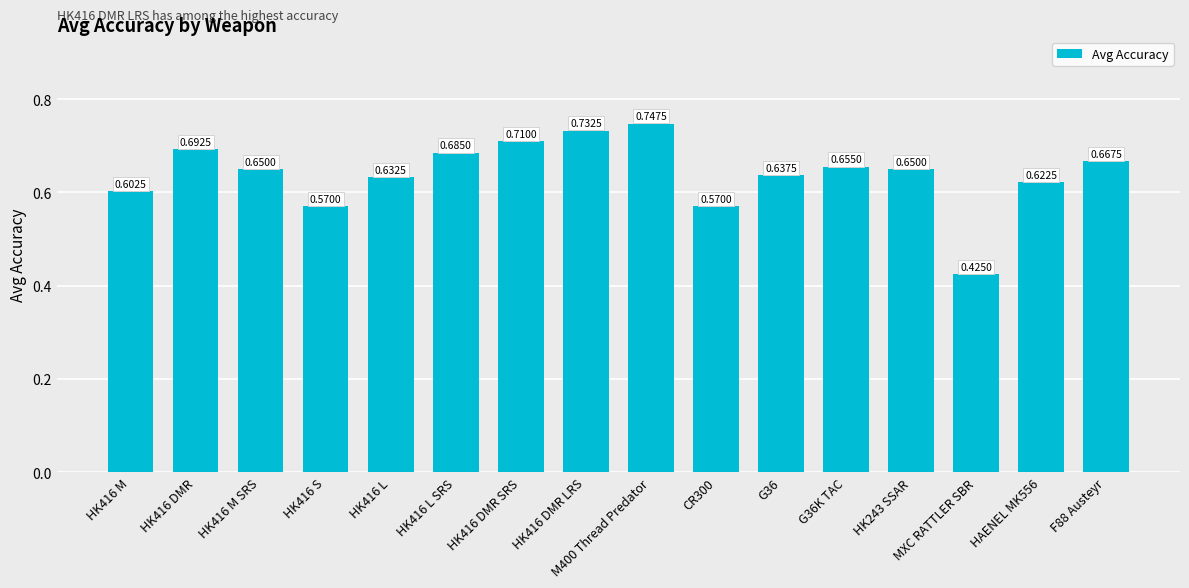

Where is the data nearest to the value 0?

MXC RATTLER SBR